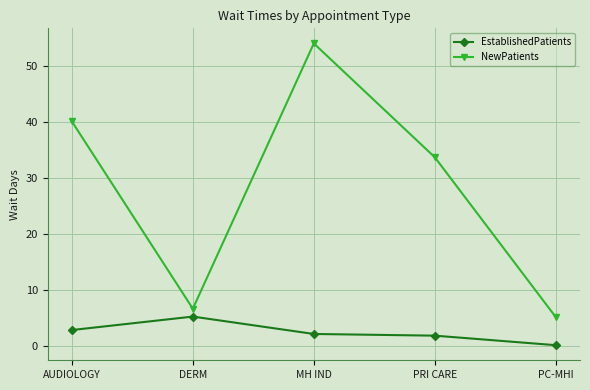

True or false: EstablishedPatients and NewPatients intersect in this chart.

False